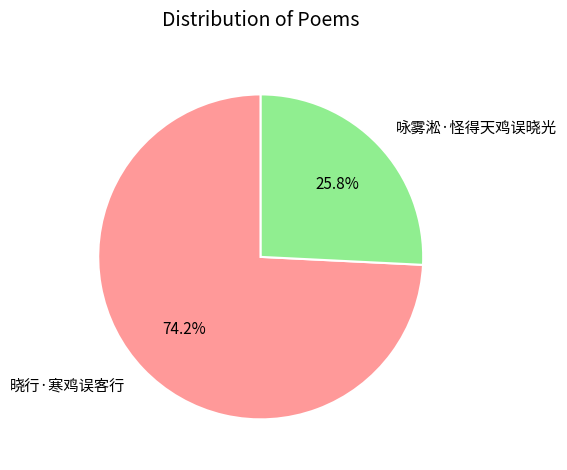

What is the smallest slice in the pie chart?

咏雾淞·怪得天鸡误晓光